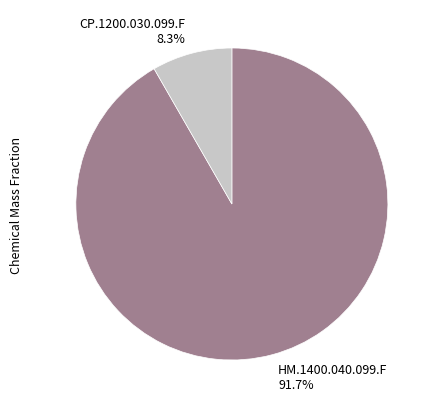

How many segments does this pie chart have?

2